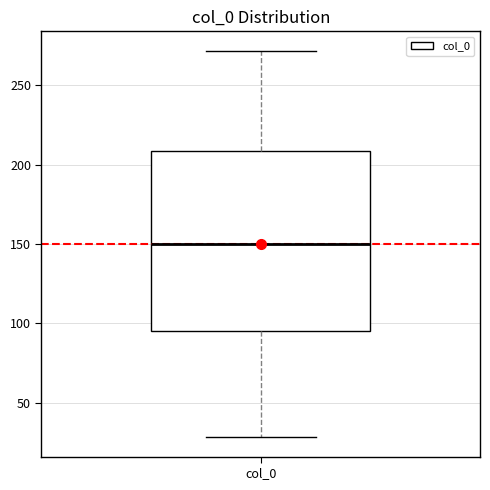

Transcribe this box plot: give where the median line is, the range the box spans, and where the two whiskers end, as read against the y-axis. The values are not printed on the chart, so give them approximately, as read against the axis.

median 150, box 95 to 210, whiskers 30 to 270